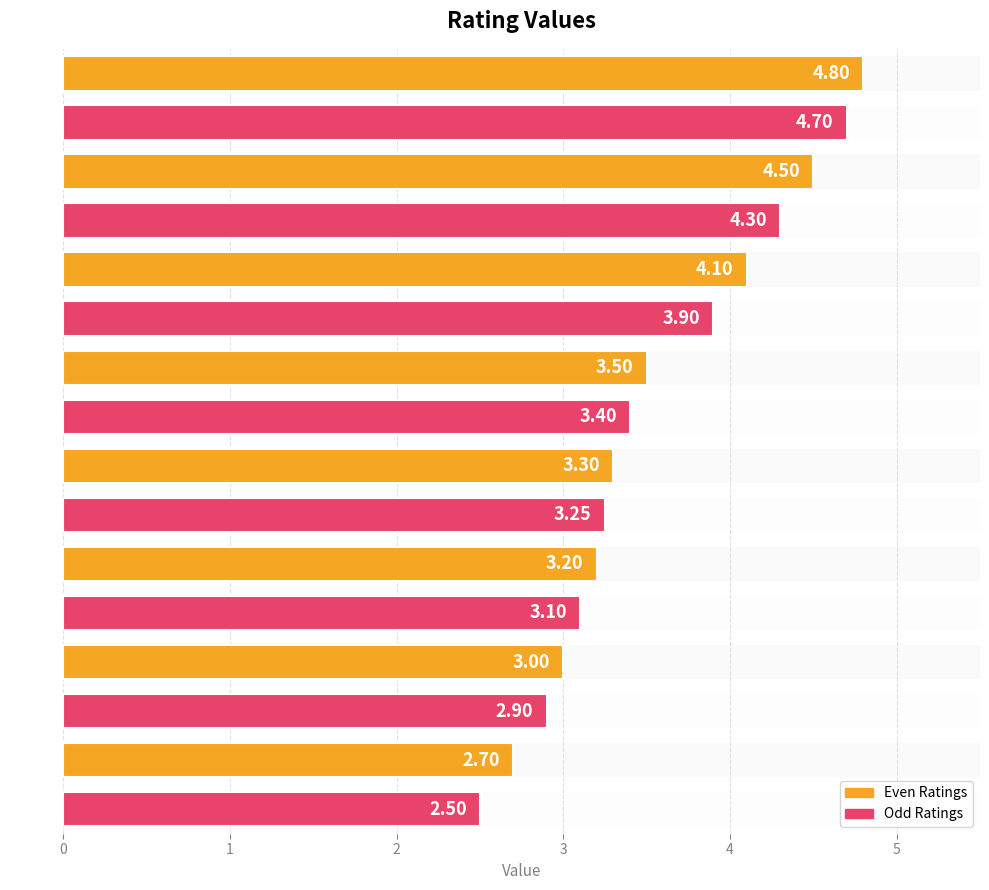

What is the average value?

3.6